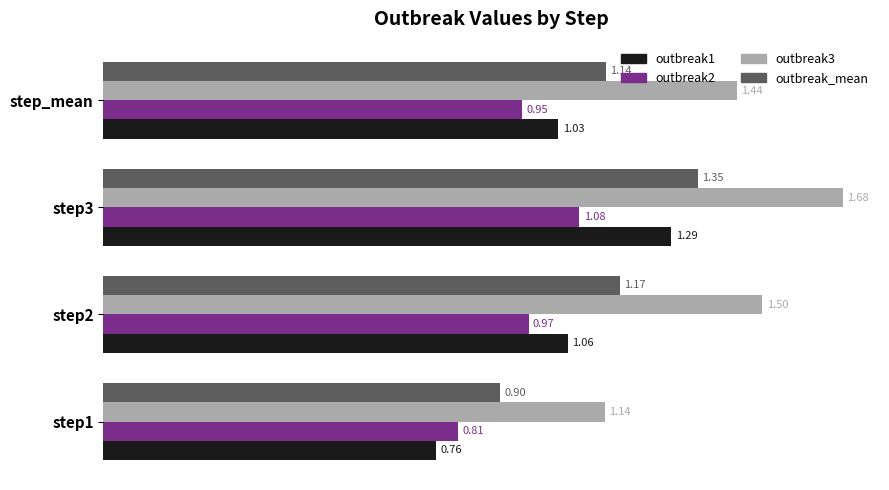

At which label is outbreak1 closest to 1?

step_mean